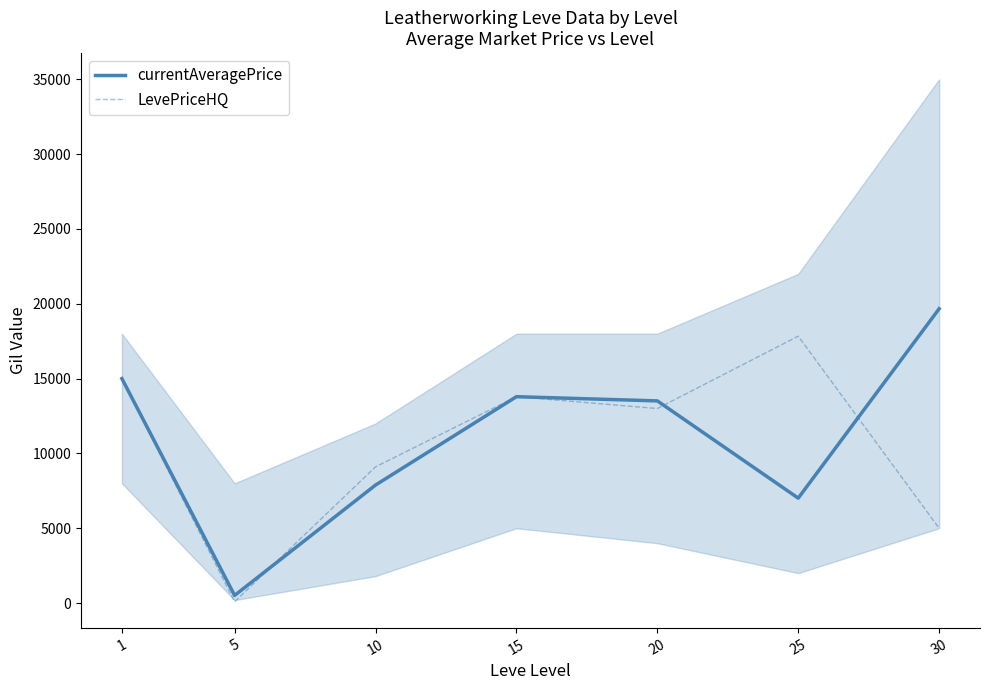

The value of LevePriceHQ at 10 is 9102. True or false?

True